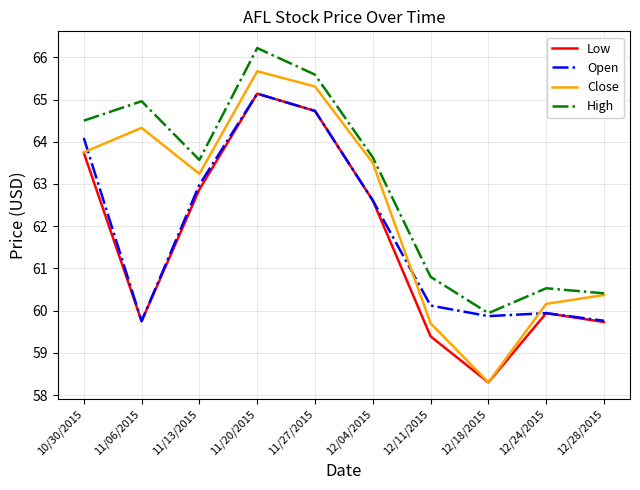

Between 12/04/2015 and 12/11/2015, which series saw the biggest shift?

Close